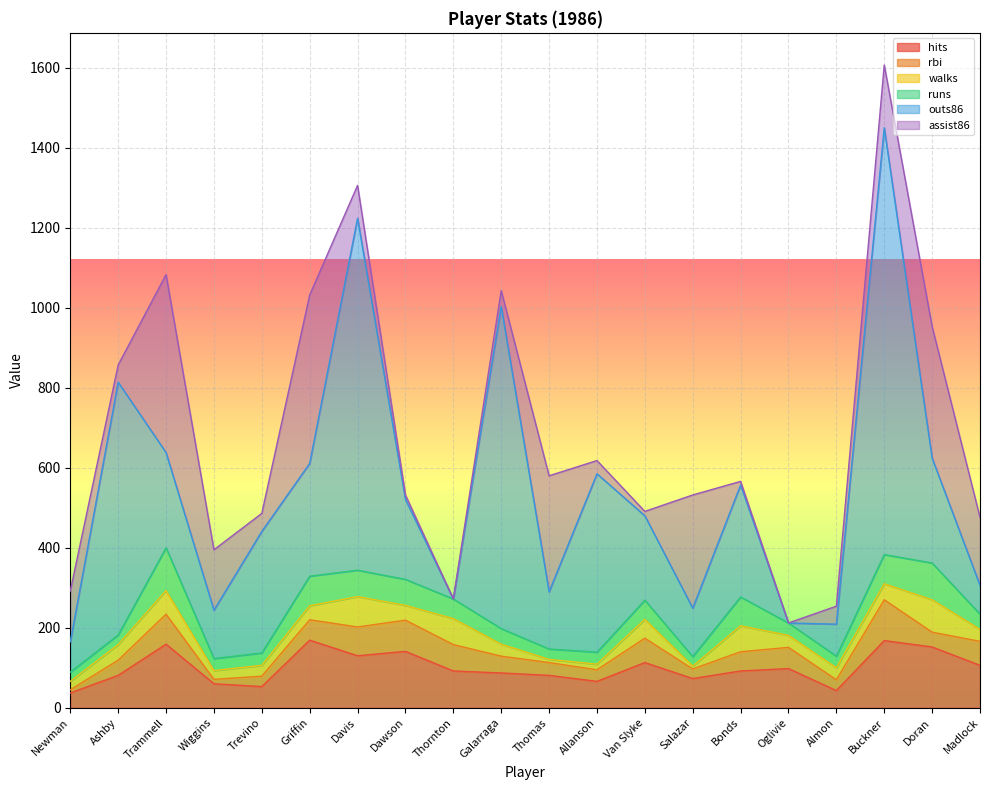

How many categories are shown in the chart?

20